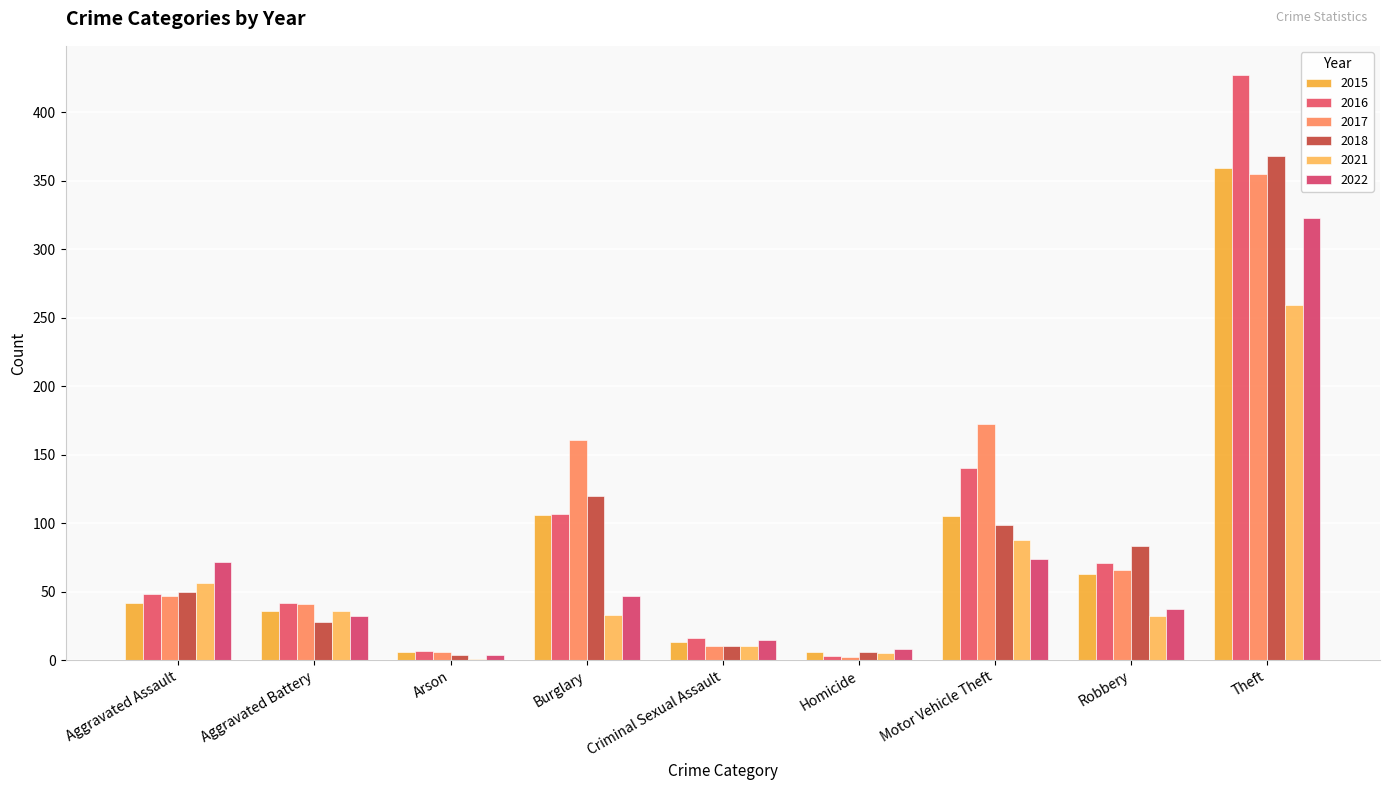

Rank the series by their maximum value, from lowest to highest.

2021, 2022, 2017, 2015, 2018, 2016